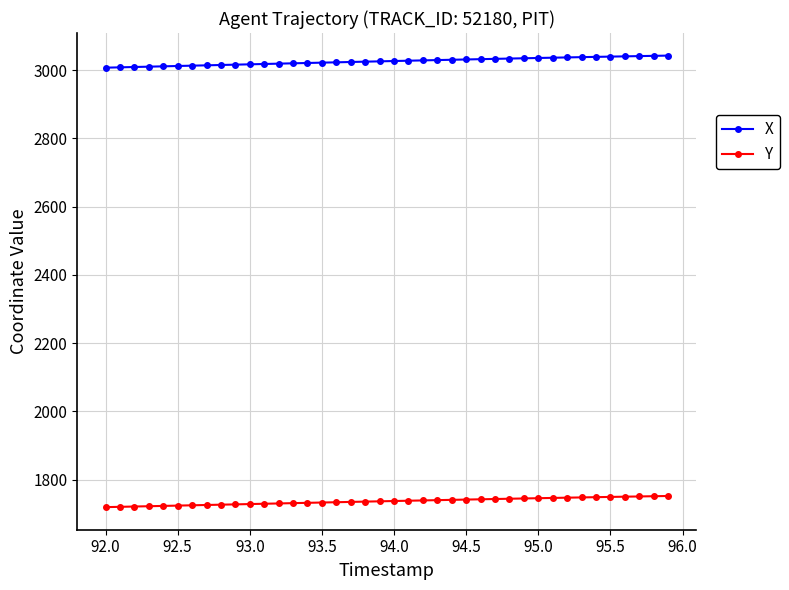

How many data points in Y are above 1737?

20